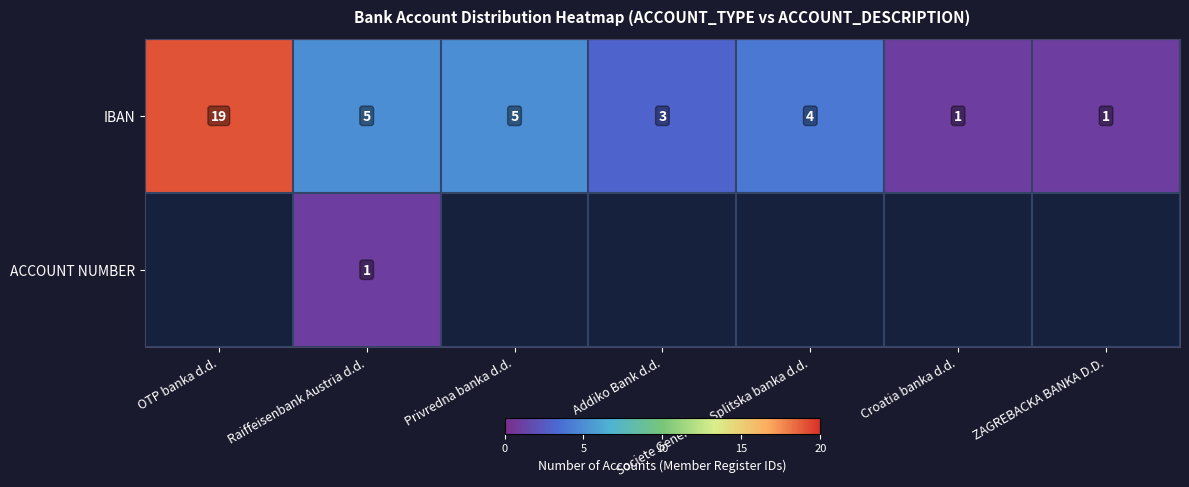

At which label does IBAN first exceed 4?

OTP banka d.d.